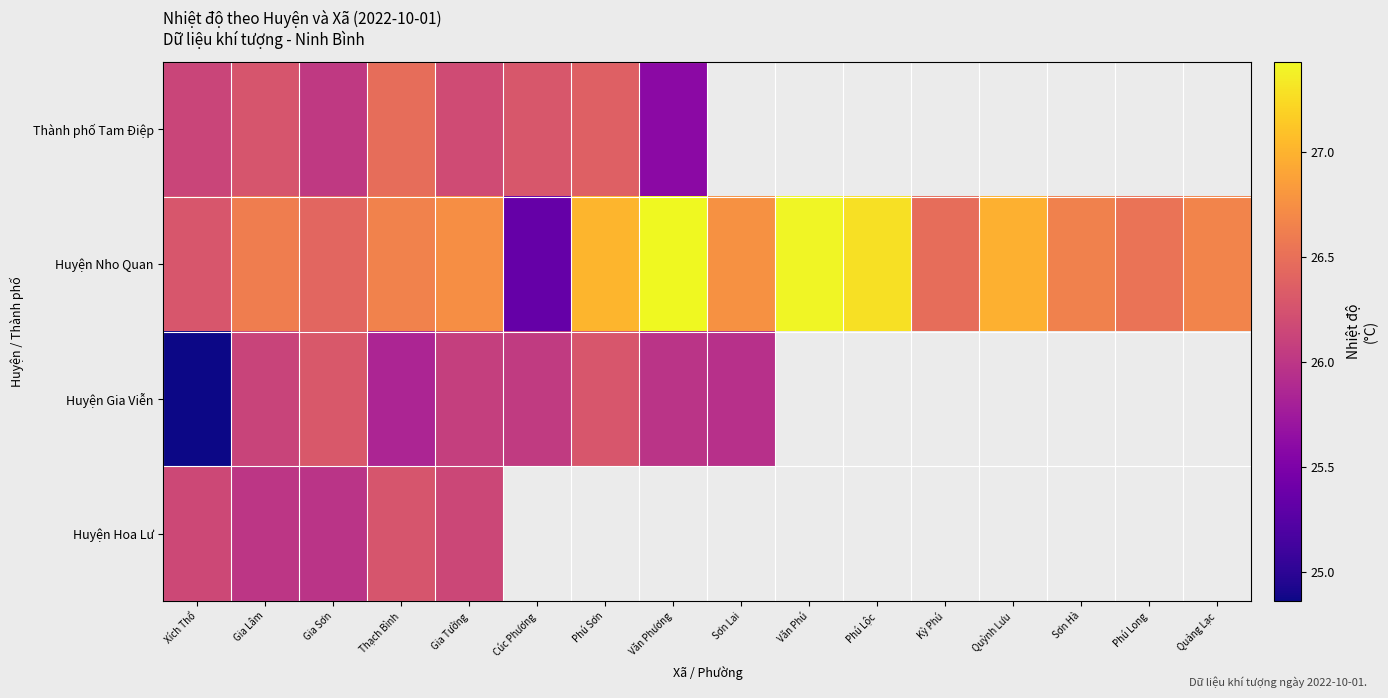

What is the sum of the Huyện Nho Quan values at Sơn Lai and Gia Tường?

53.5